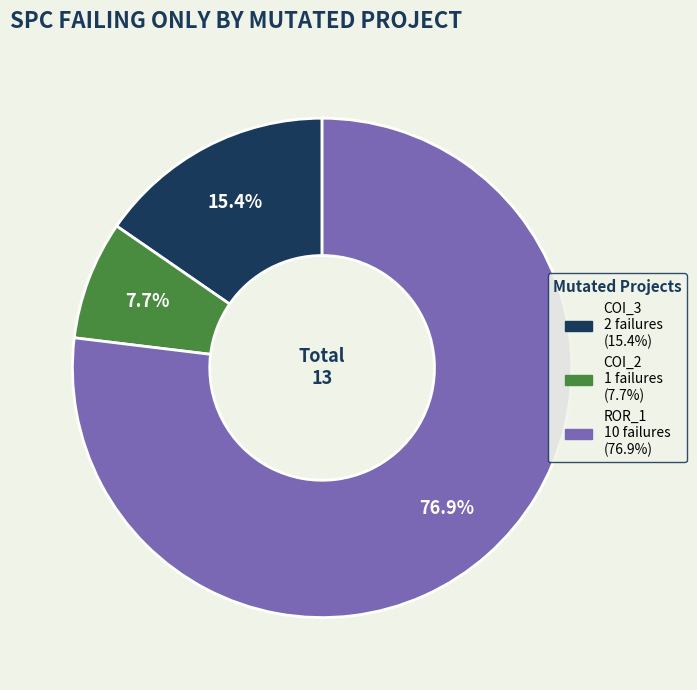

Does any single category account for the majority?

Yes